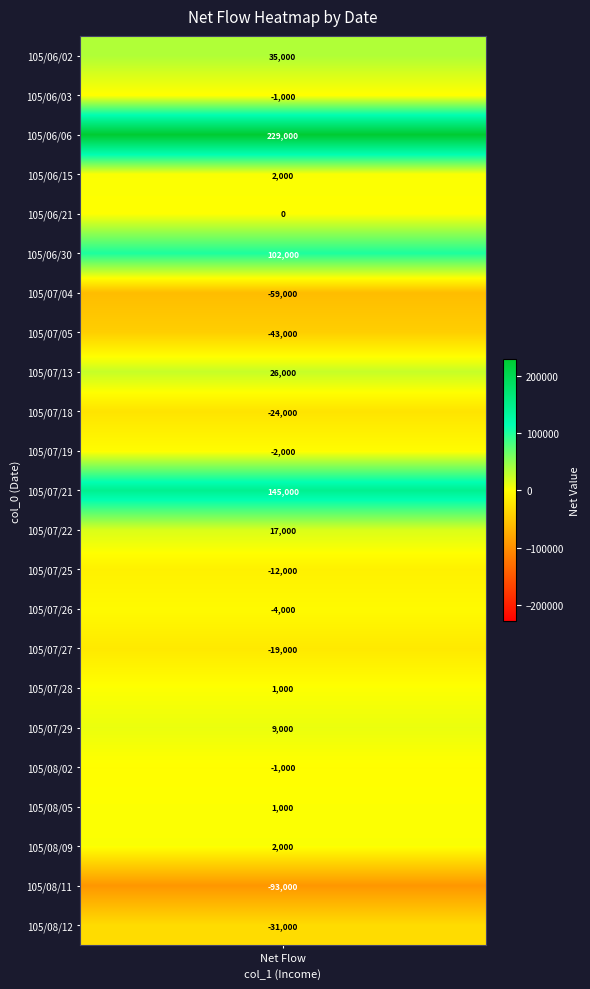

What is the change in value from 5 to 18?

-103000